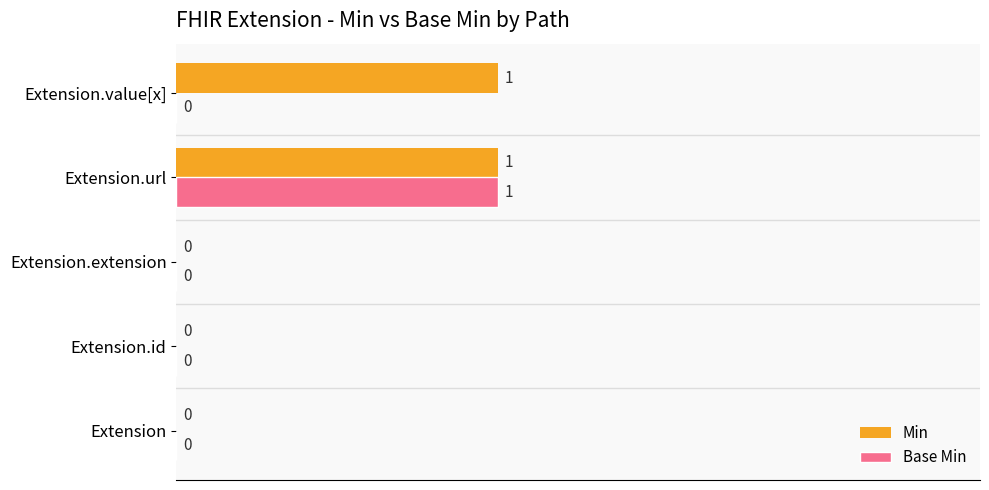

Is it true that Base Min equals 2 at Extension.url?

False